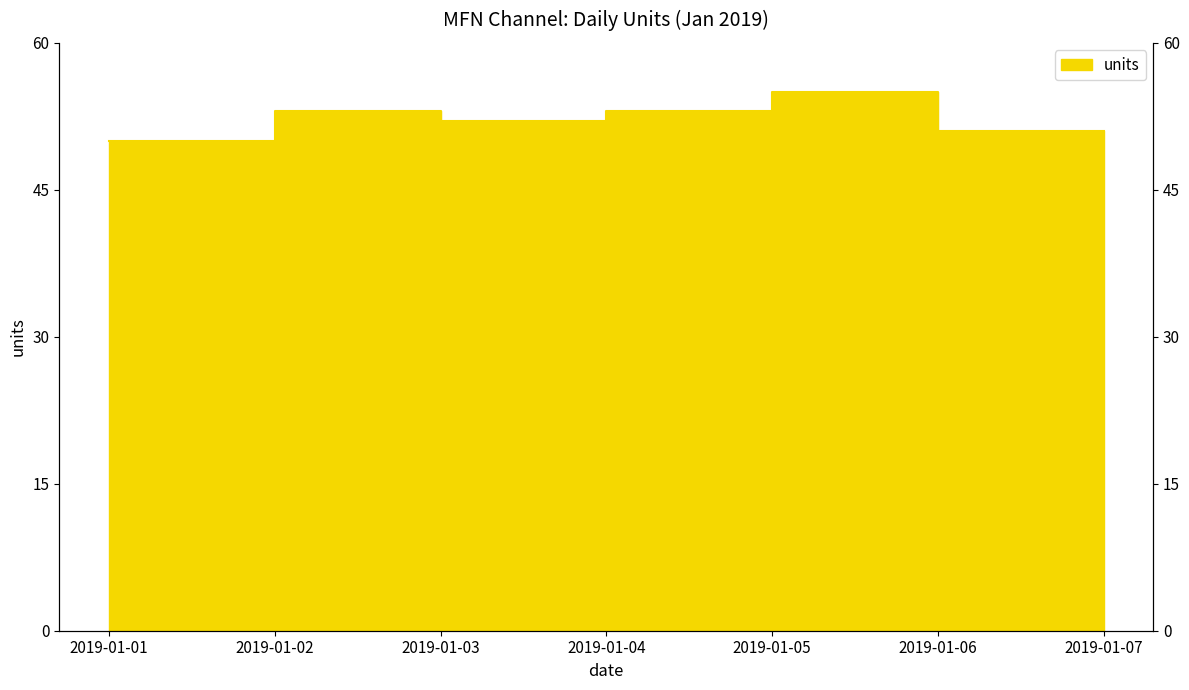

What is the value of the 6th point from the left?

51